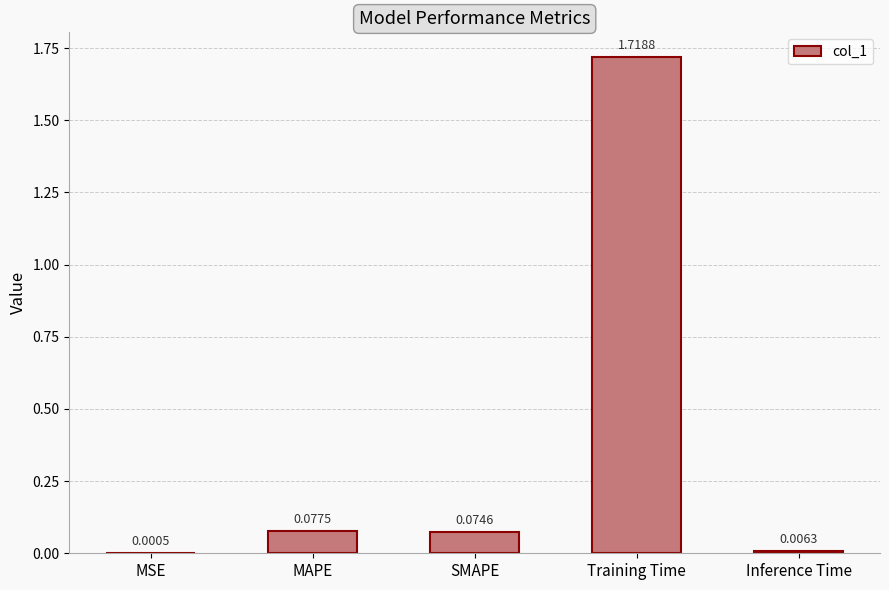

What is the sum of all values?

1.9